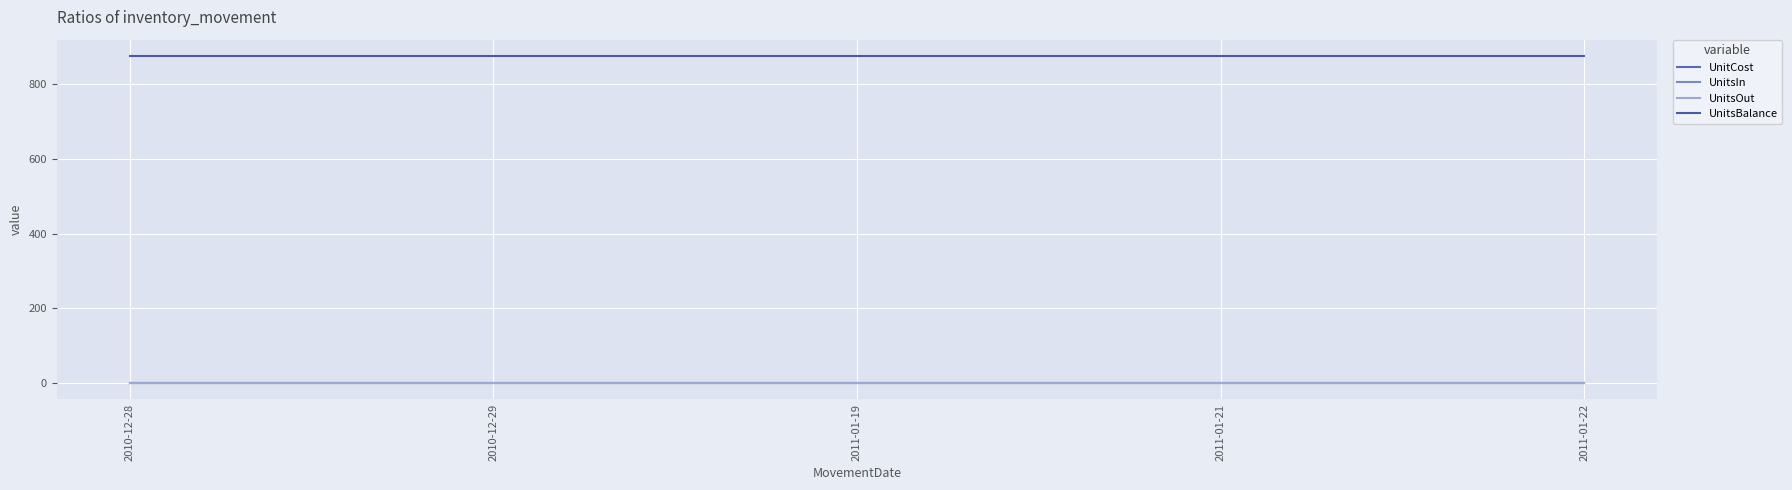

Does the chart display data point markers on the line(s)?

No